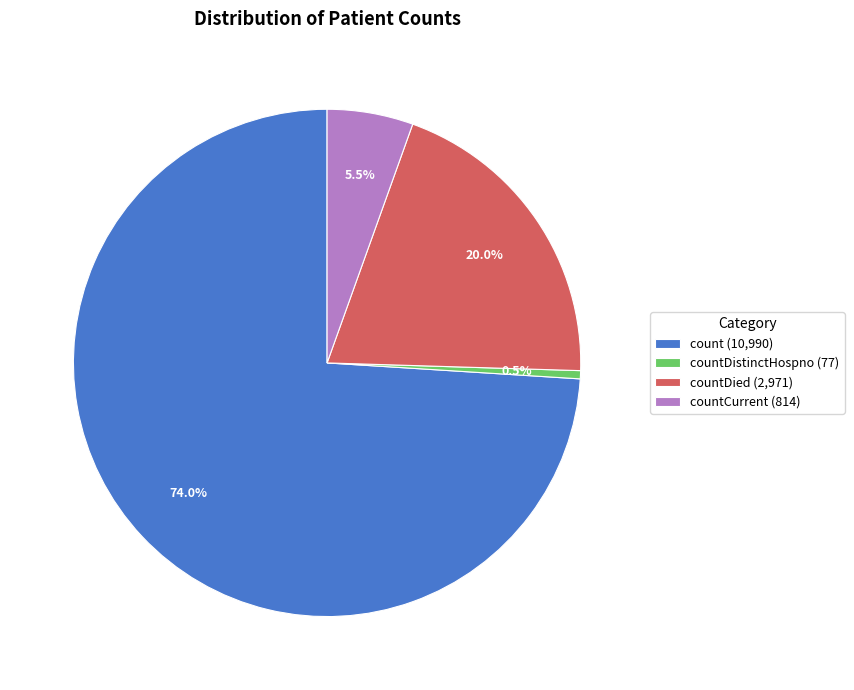

Which category has the smallest portion of the pie?

countDistinctHospno (77)